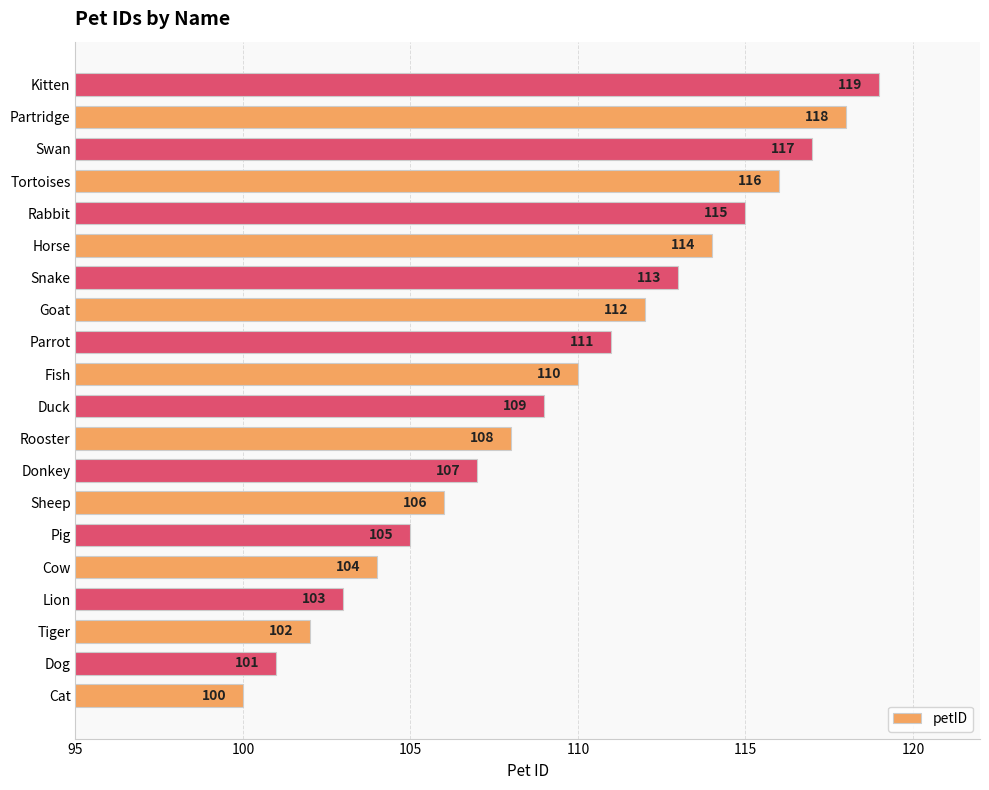

Rank the categories by value from highest to lowest.

Kitten, Partridge, Swan, Tortoises, Rabbit, Horse, Snake, Goat, Parrot, Fish, Duck, Rooster, Donkey, Sheep, Pig, Cow, Lion, Tiger, Dog, Cat